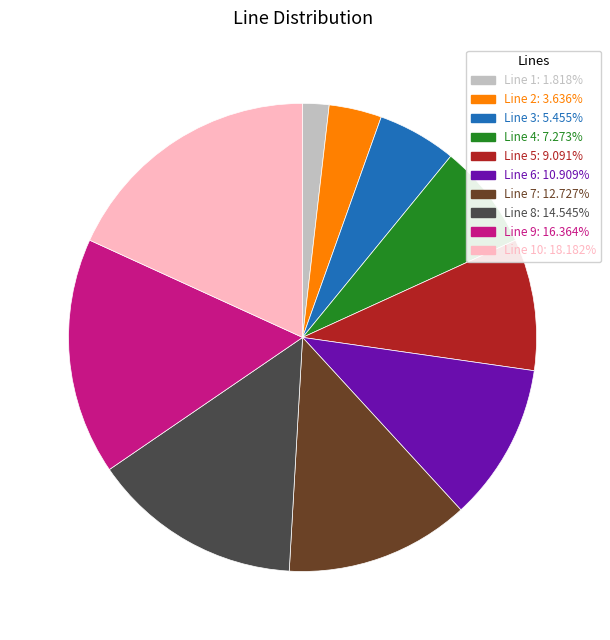

How many slices are in this pie chart?

10